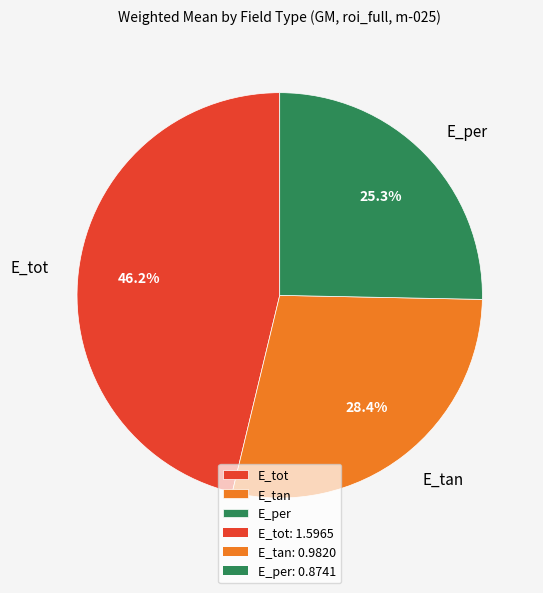

Count the number of slices in the pie.

3